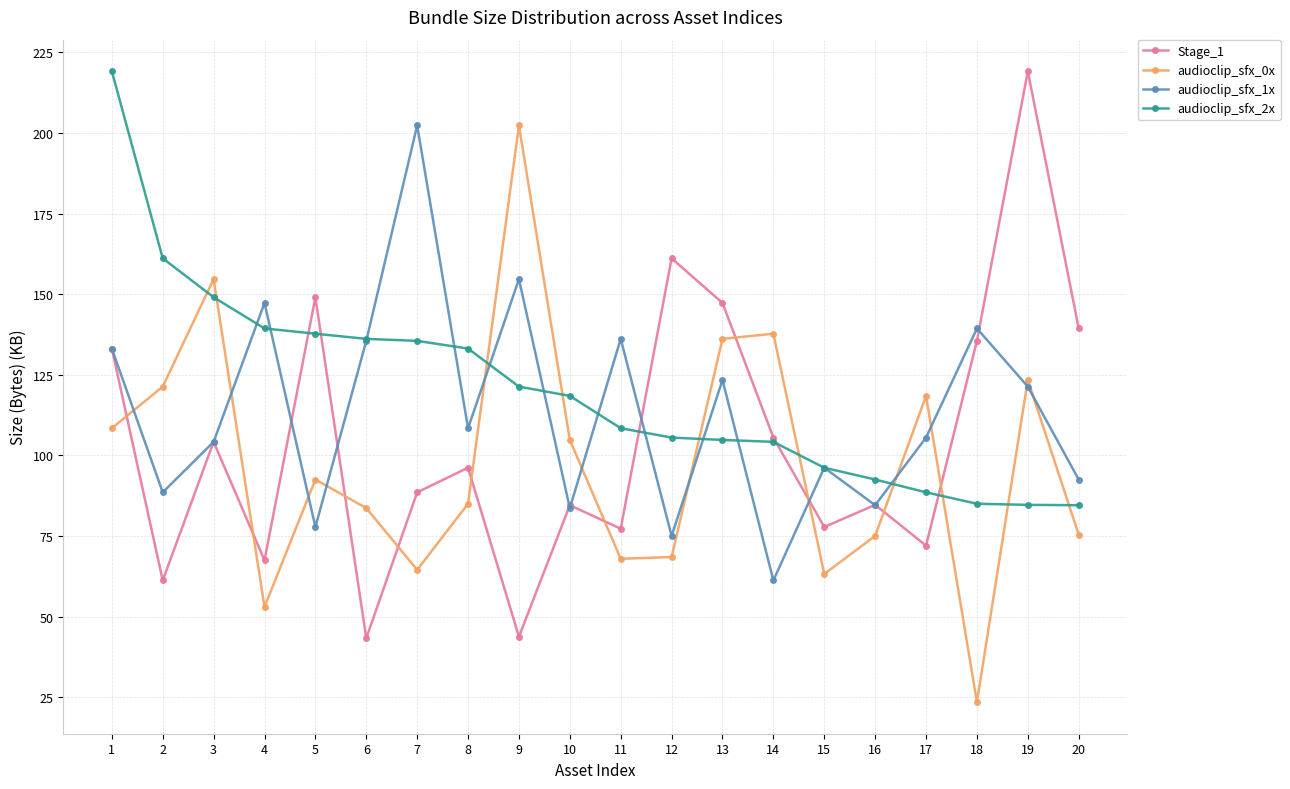

What is the spread (max minus min) of values at 19?

134.5